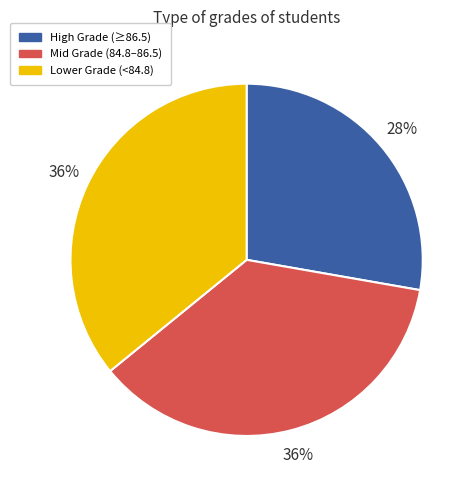

To the nearest percent, what is the average slice percentage?

33%